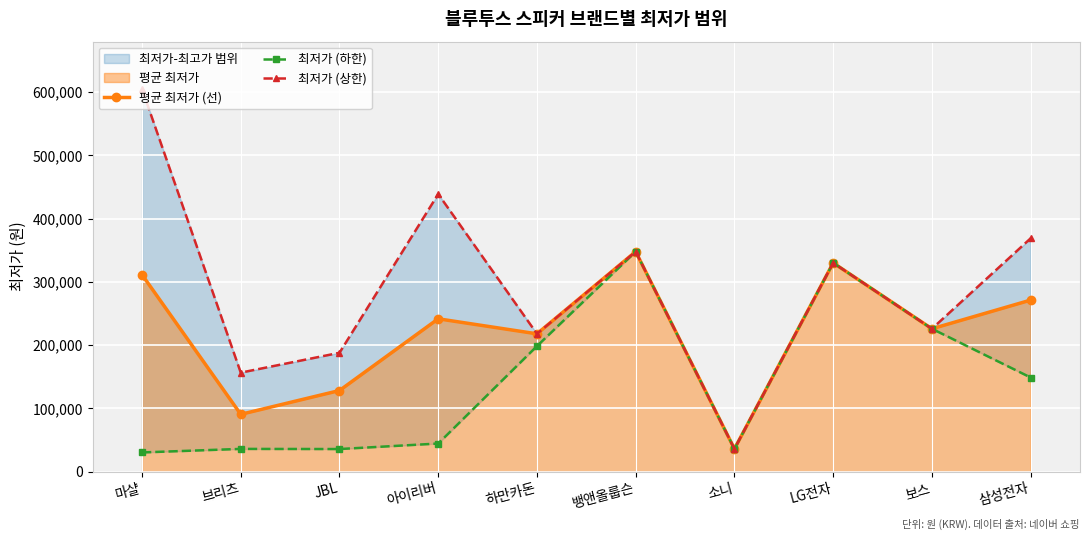

What is the difference between the 평균 최저가 (선) values at JBL and 보스?

97664